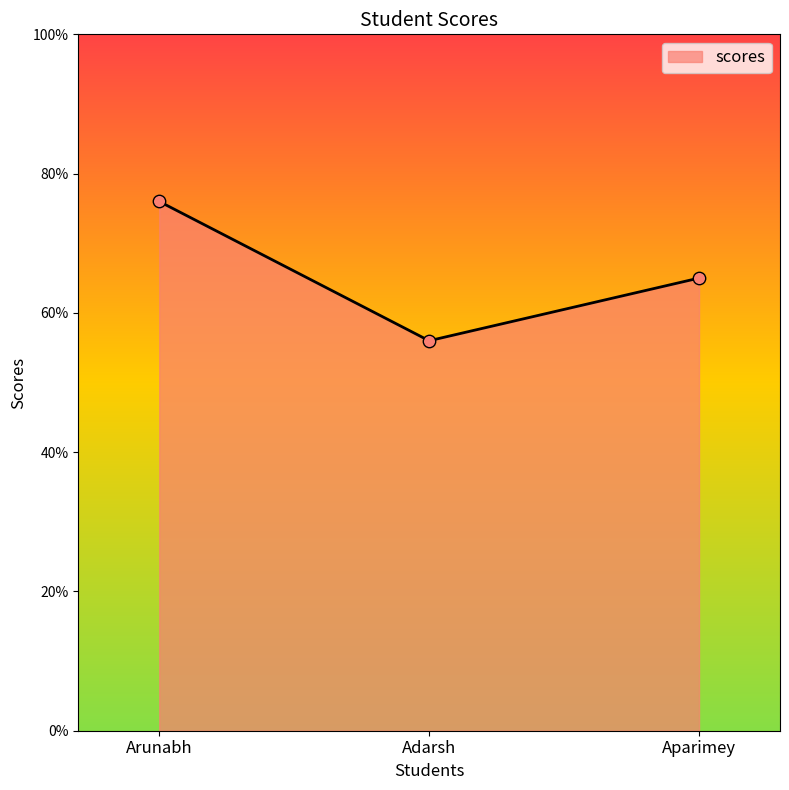

What is the ratio of the value at Aparimey to the value at Adarsh?

1.2